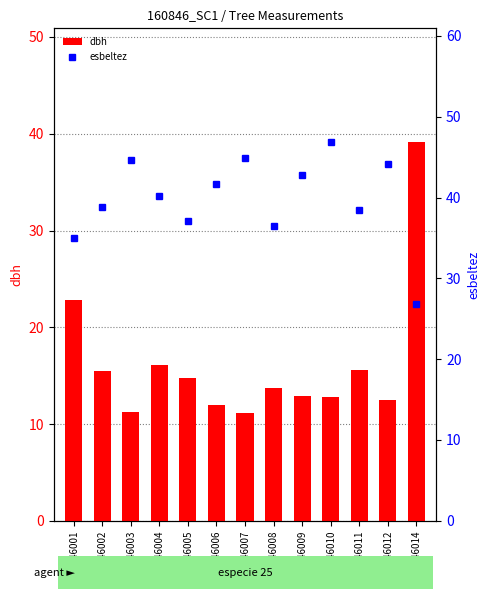

The value of esbeltez at 160846012 is 44.2. True or false?

True